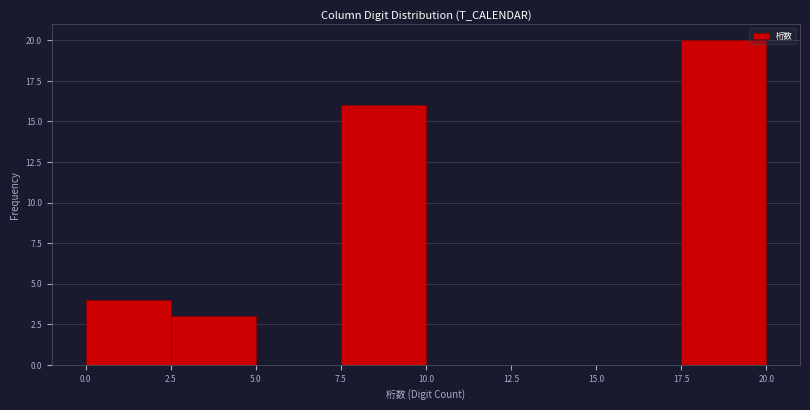

What is the height of the bar covering 7.5 to 10.0 on the x-axis? The values are not printed on the chart, so give them approximately, as read against the axis.

16